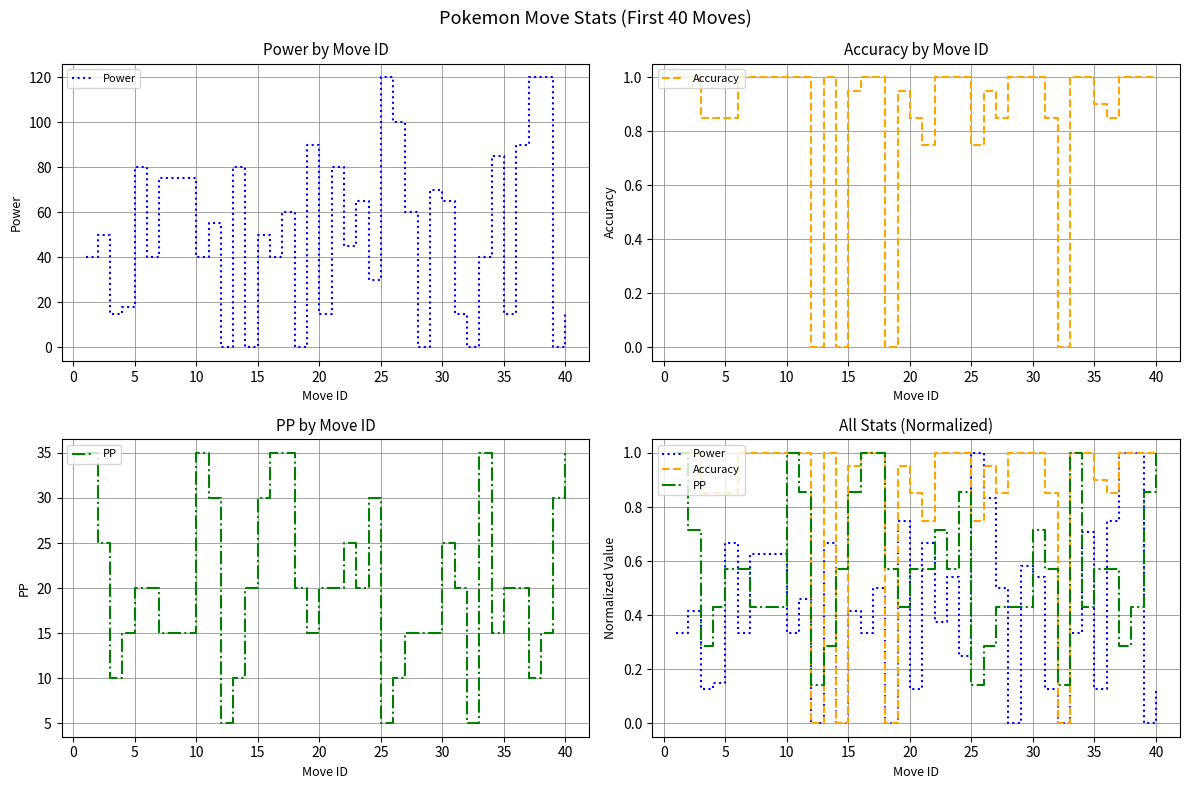

True or false: Power and PP intersect in this chart.

True